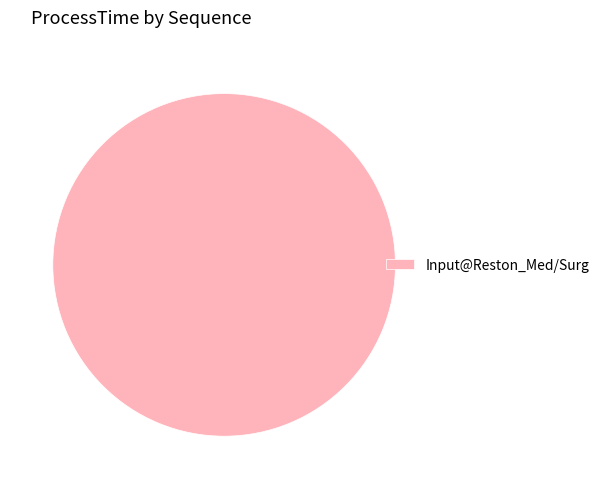

Rank the categories by value from lowest to highest.

Input@Reston_Med/Surg